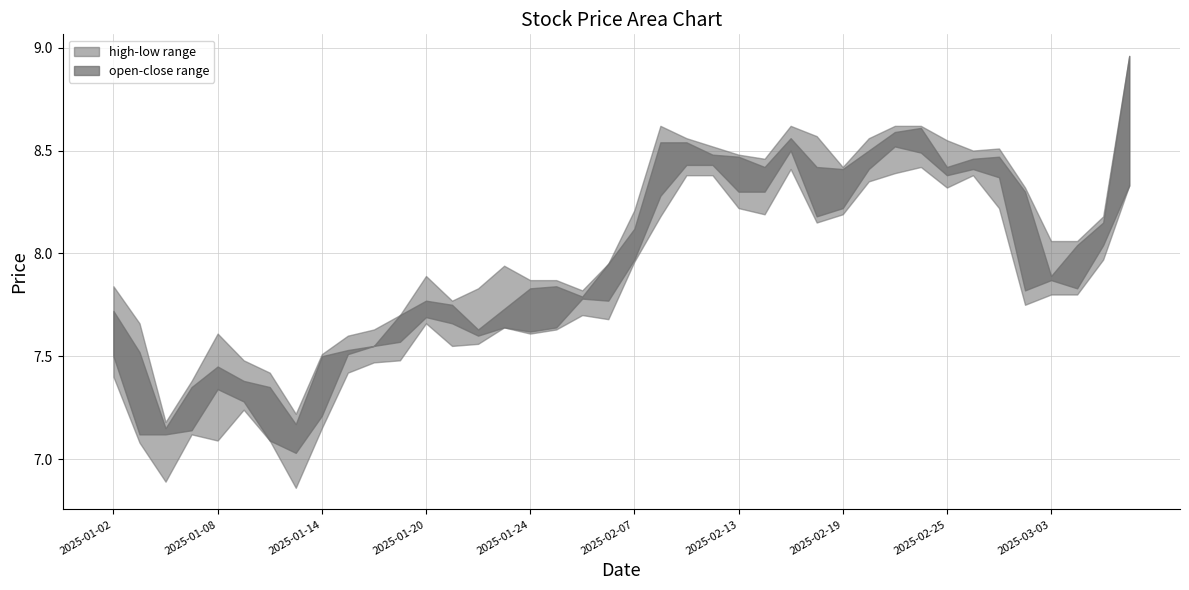

How many lines are shown in the chart?

4